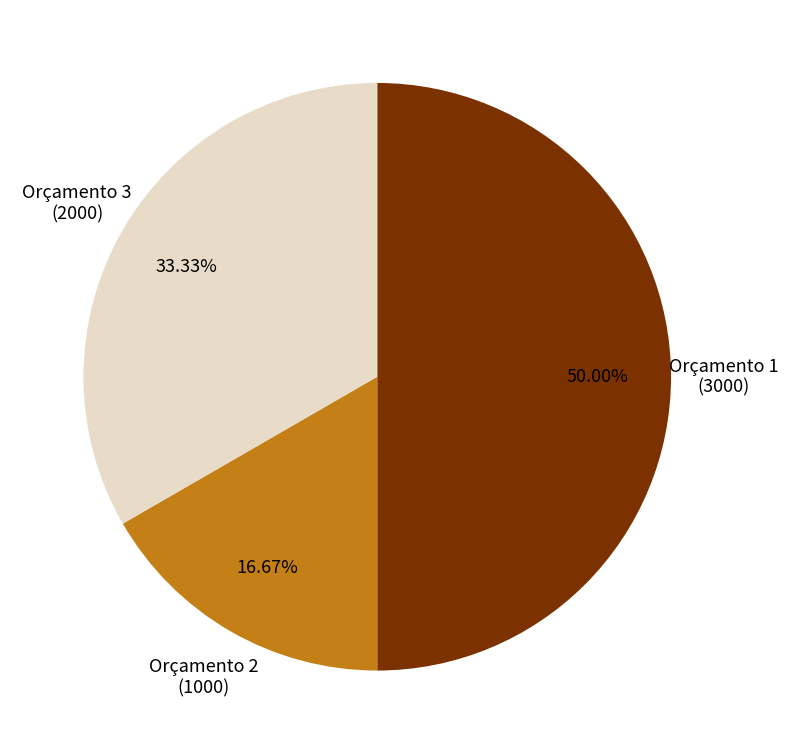

What is the smallest slice in the pie chart?

Orçamento 2